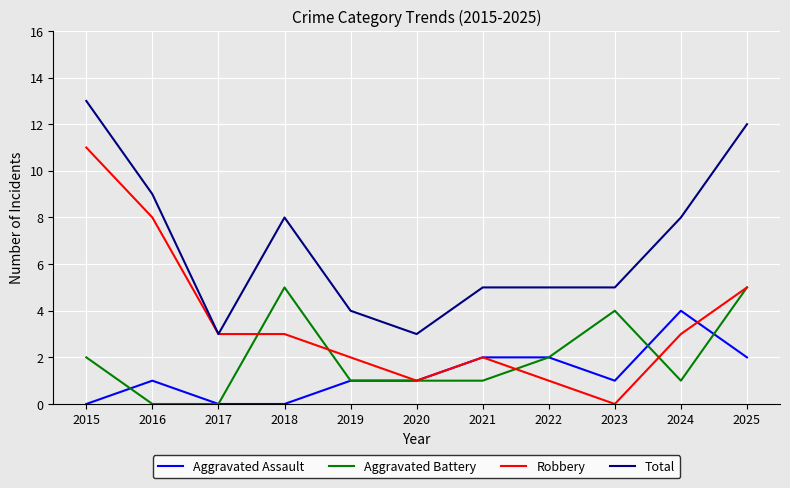

What is the total value across all series at 2020?

6